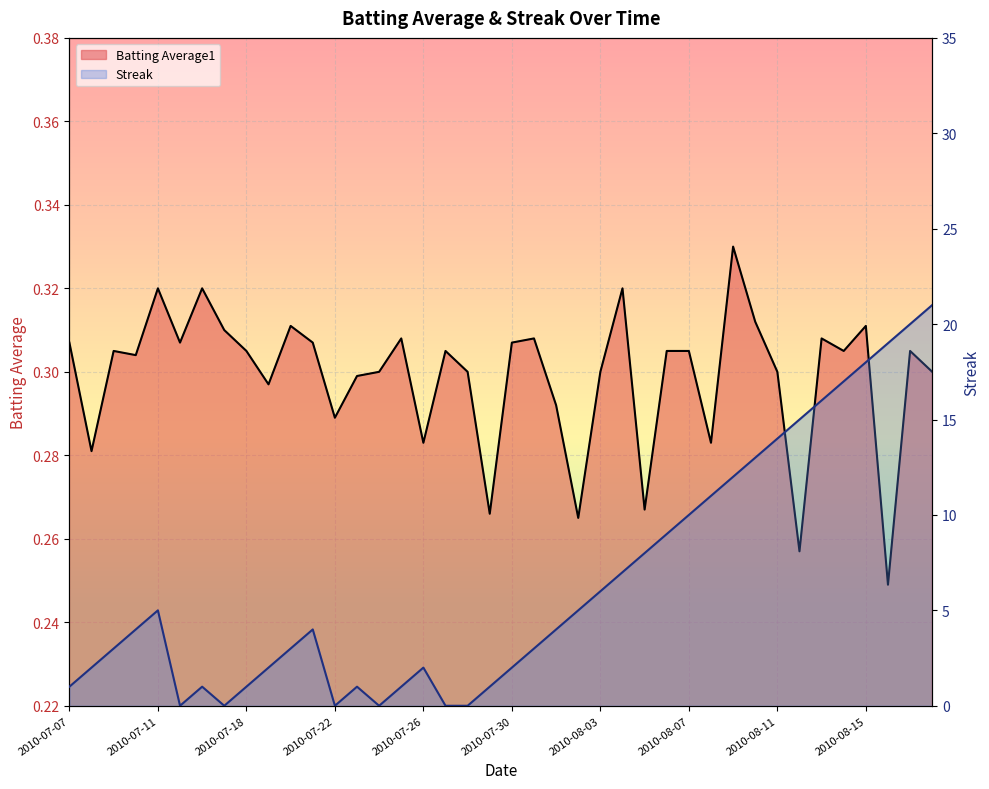

How many times do Batting Average1 and Streak cross each other?

10